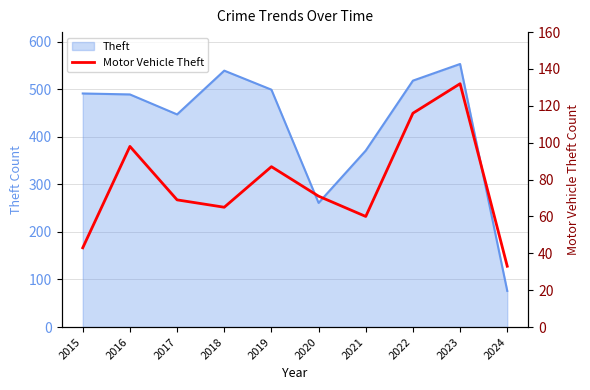

Reading right to left, what are all the values shown in this chart?

2024=33	2023=132	2022=116	2021=60	2020=71	2019=87	2018=65	2017=69	2016=98	2015=43